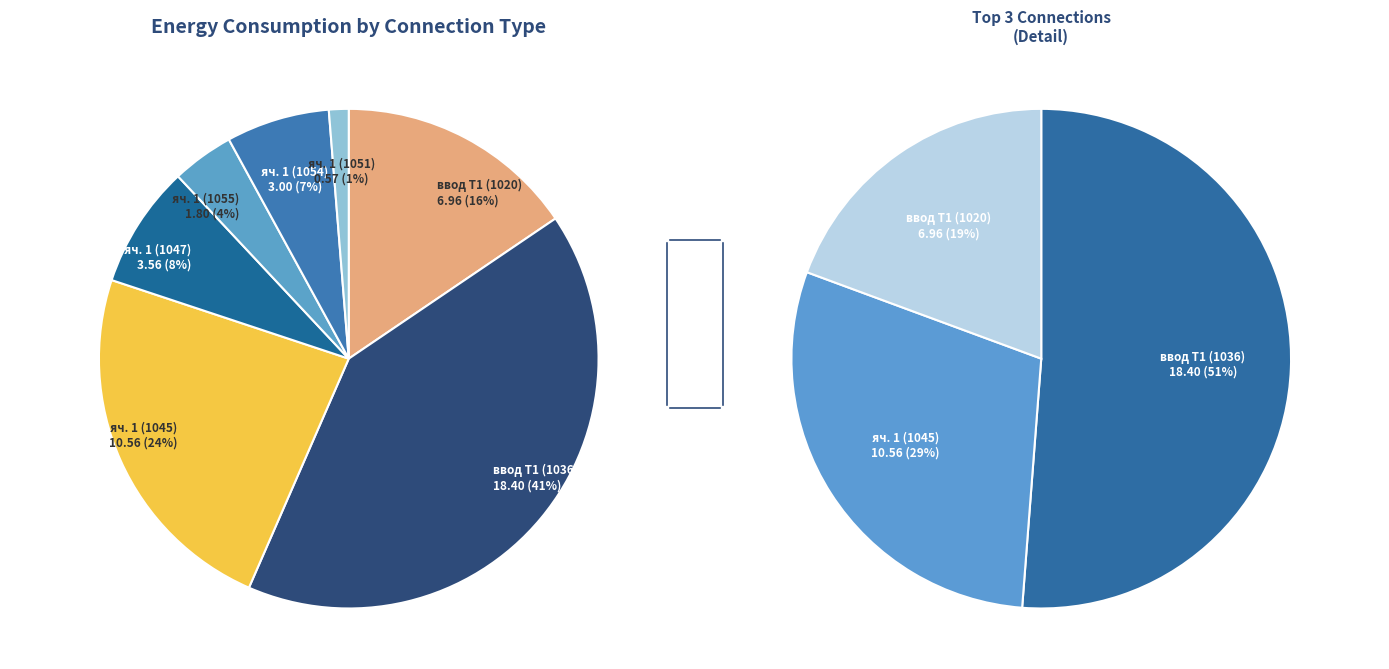

Is there a majority slice in this chart?

No